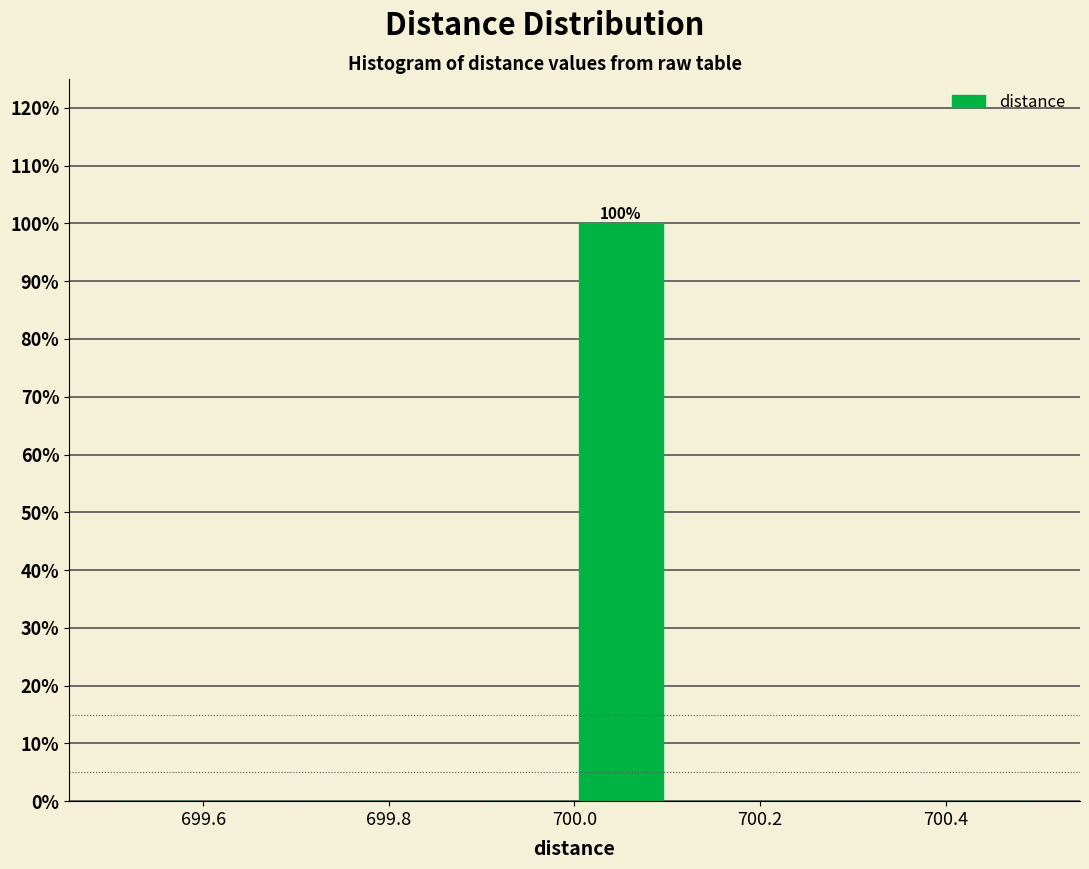

Over which range of the x-axis is the bar tallest?

700.0 to 700.1